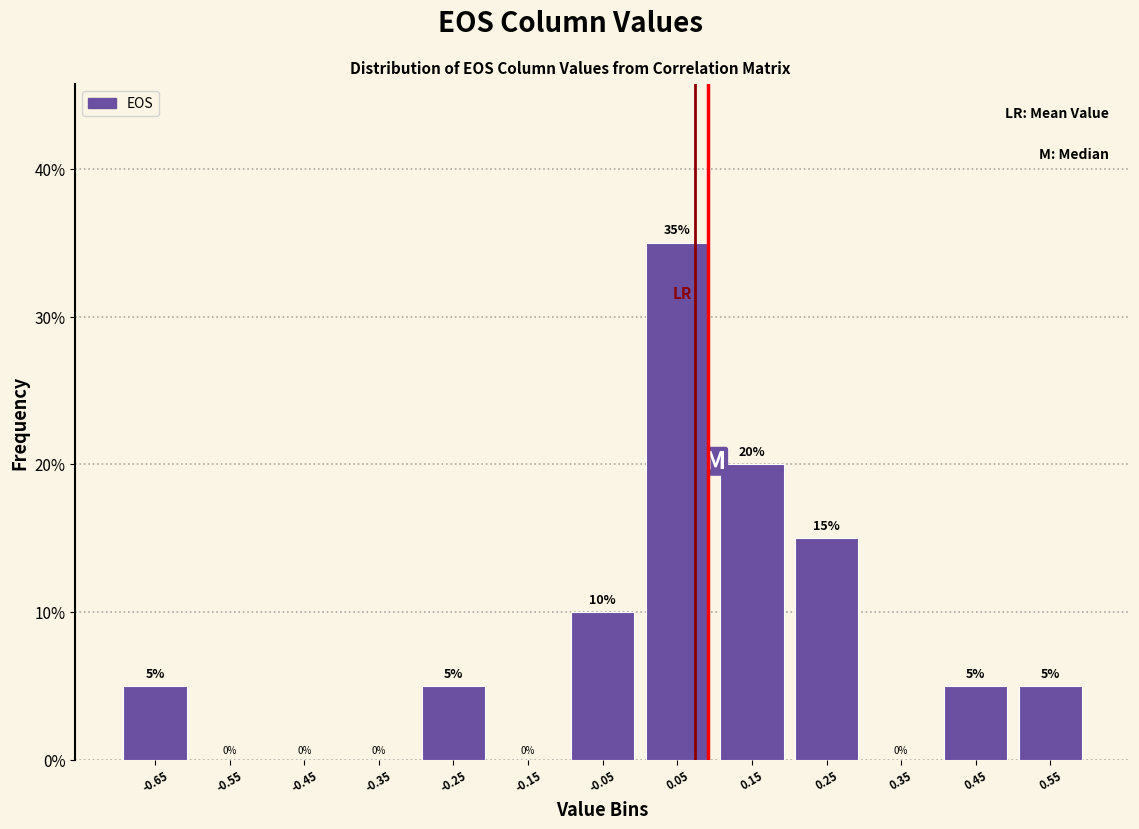

Reading left to right, transcribe this chart: for each bar, give the range it covers on the x-axis and its height.

-0.7 to -0.6: 5
-0.6 to -0.5: 0
-0.5 to -0.4: 0
-0.4 to -0.3: 0
-0.3 to -0.2: 5
-0.2 to -0.1: 0
-0.1 to 0.0: 10
0.0 to 0.1: 35
0.1 to 0.2: 20
0.2 to 0.3: 15
0.3 to 0.4: 0
0.4 to 0.5: 5
0.5 to 0.6: 5